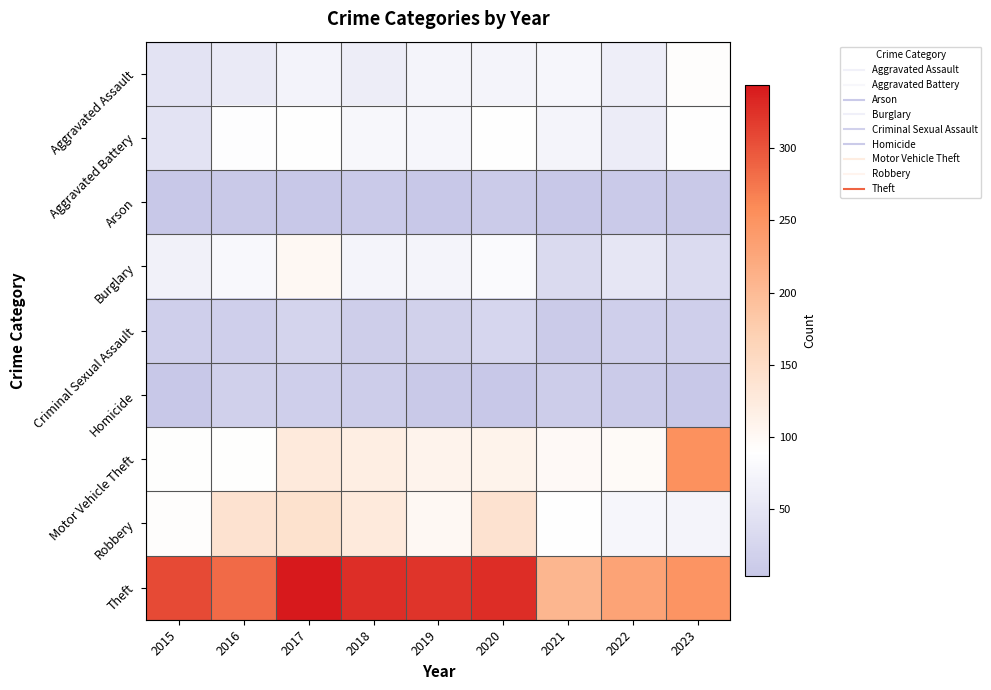

What is the total value across all series at 2019?

781